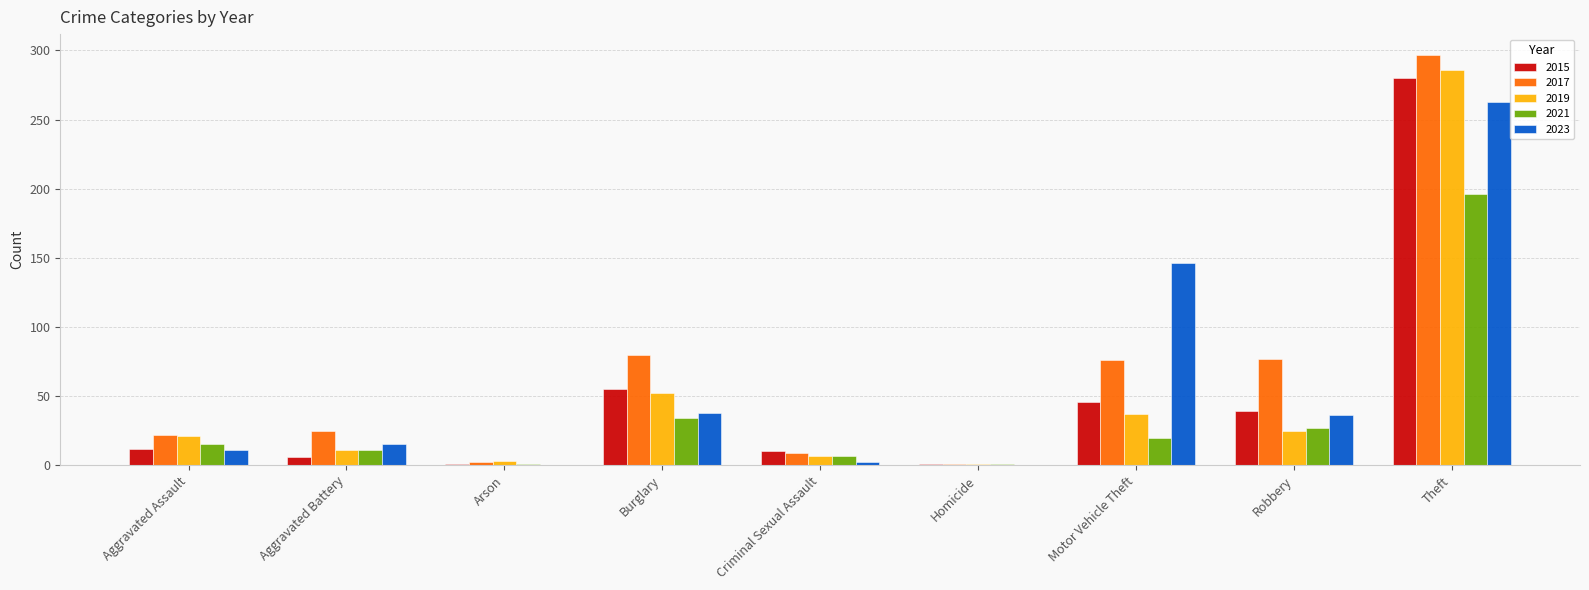

How many groups of bars are there?

9